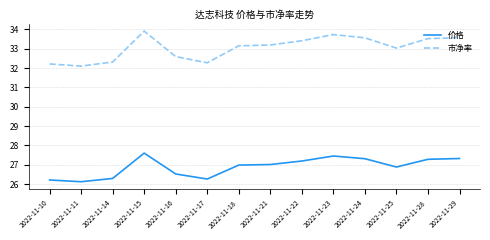

Does the chart have visible grid lines?

Yes